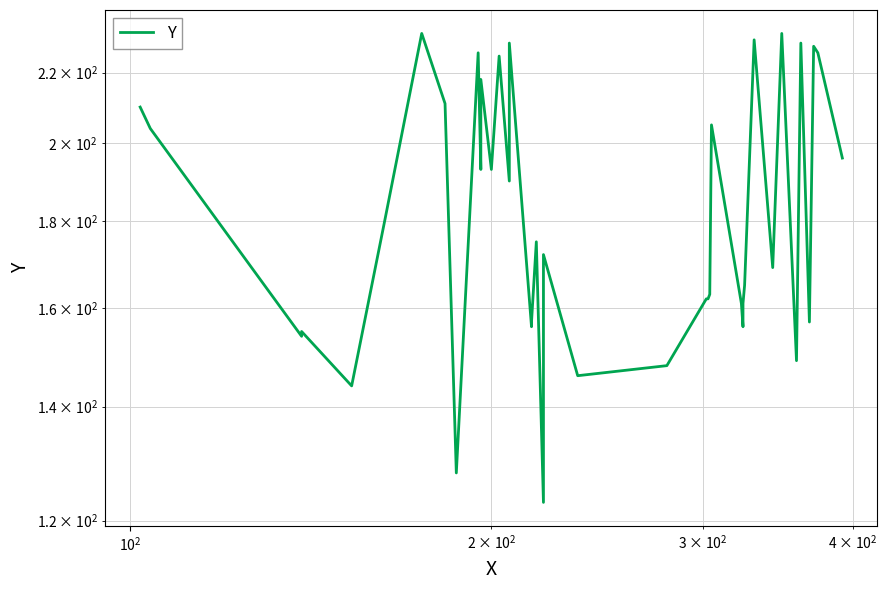

How many lines are shown in the chart?

1